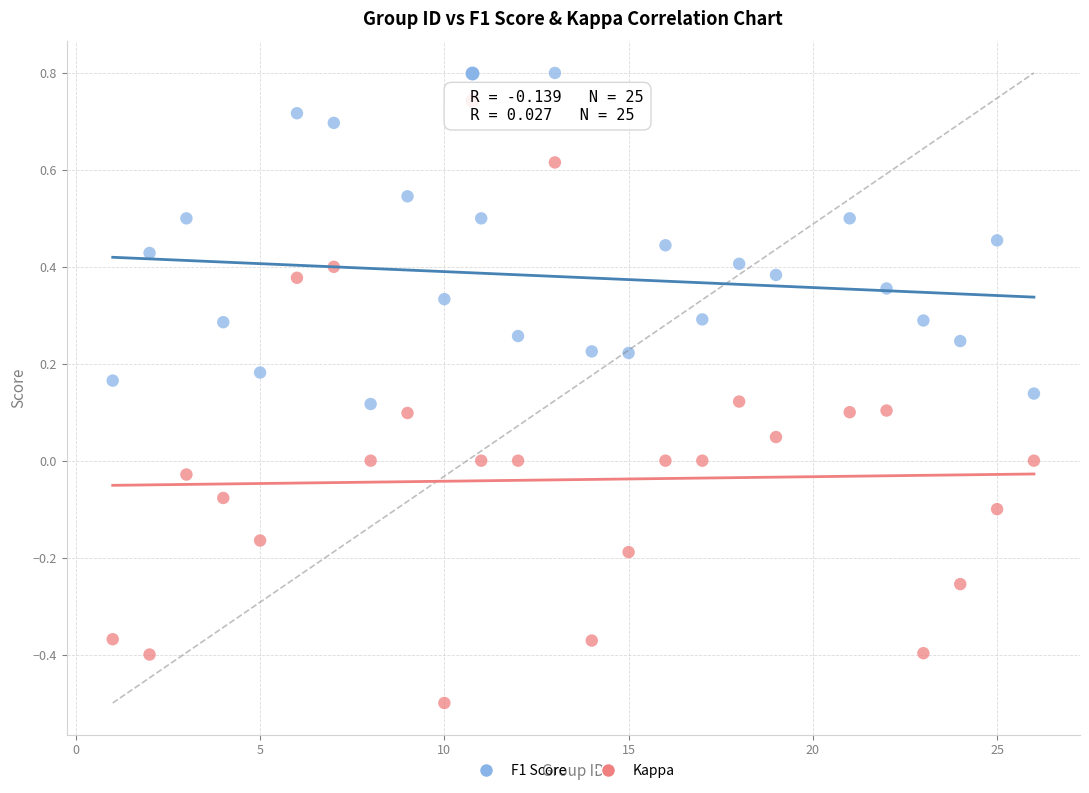

Across all data points, what is the range of Y values (max minus min)?

1.3